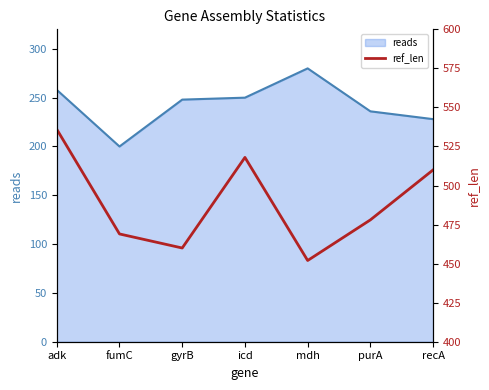

What is the greatest value displayed?

536